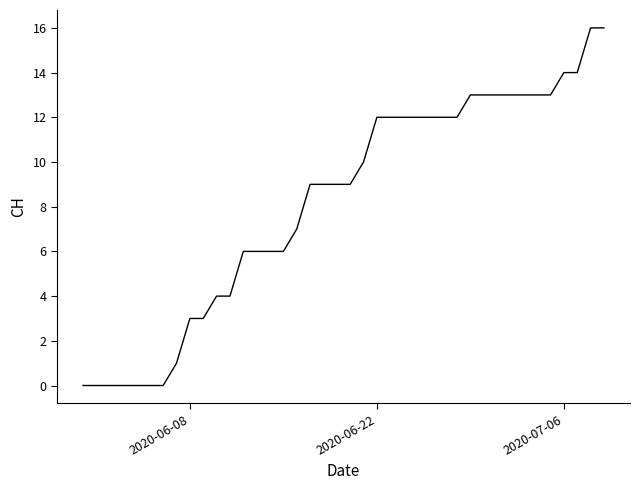

What is the difference between the maximum and minimum values?

16